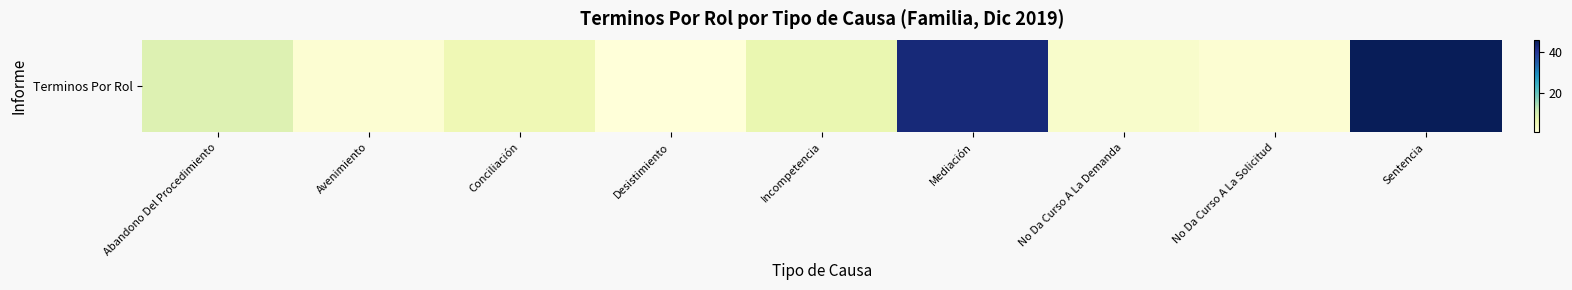

Rank the categories by value from highest to lowest.

Sentencia, Mediación, Abandono Del Procedimiento, Incompetencia, Conciliación, No Da Curso A La Demanda, Avenimiento, No Da Curso A La Solicitud, Desistimiento